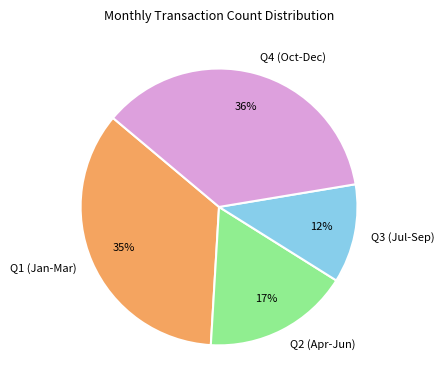

How many slices are in this pie chart?

4